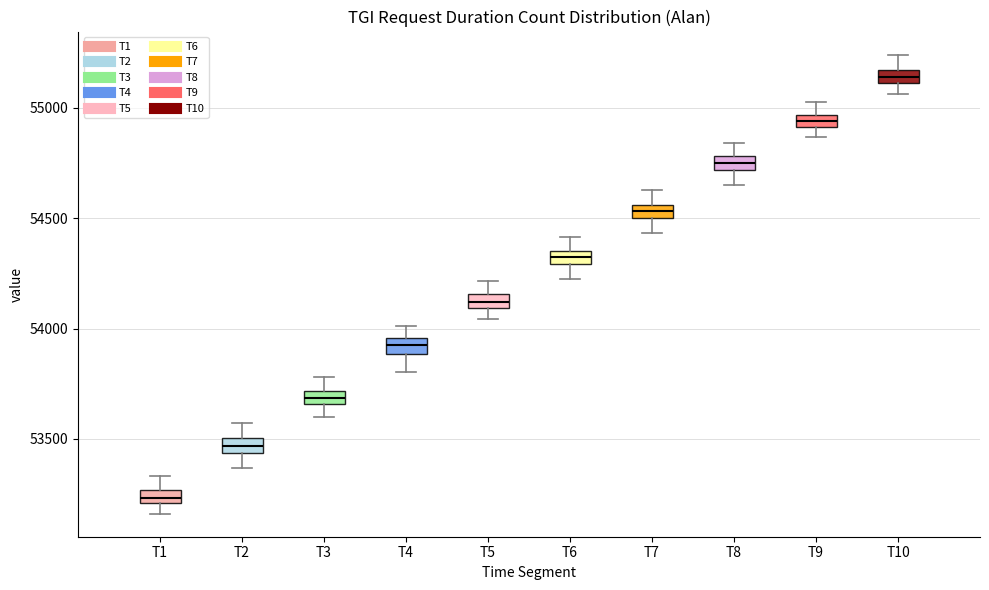

Where does the upper whisker of the box for T3 end on the y-axis? The values are not printed on the chart, so give them approximately, as read against the axis.

53800